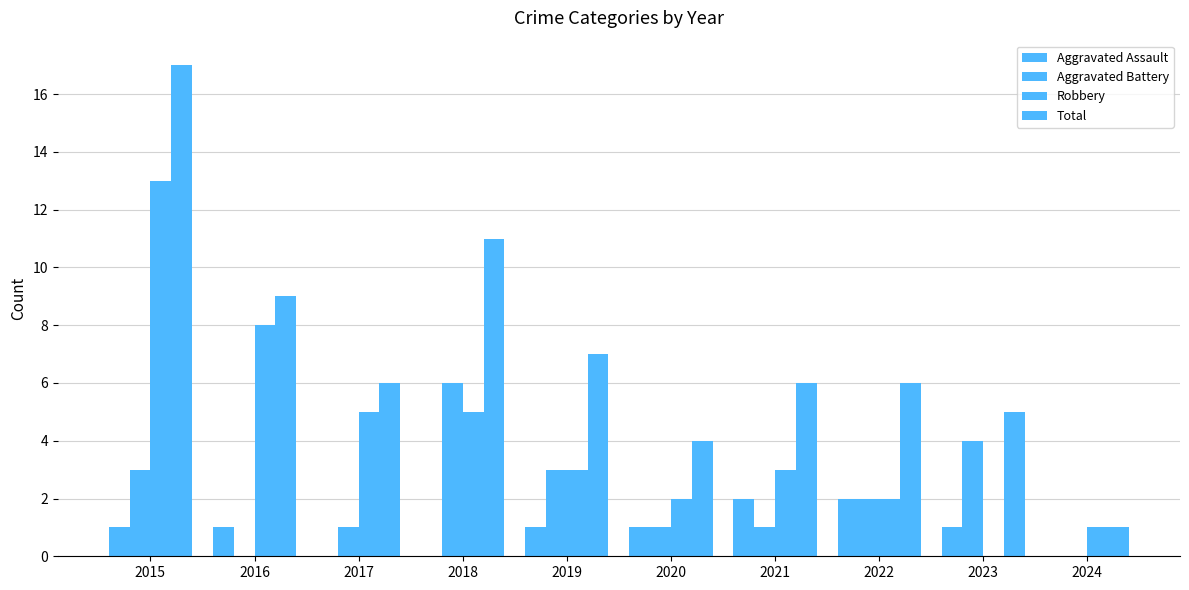

How many positive values does the Robbery series have?

9